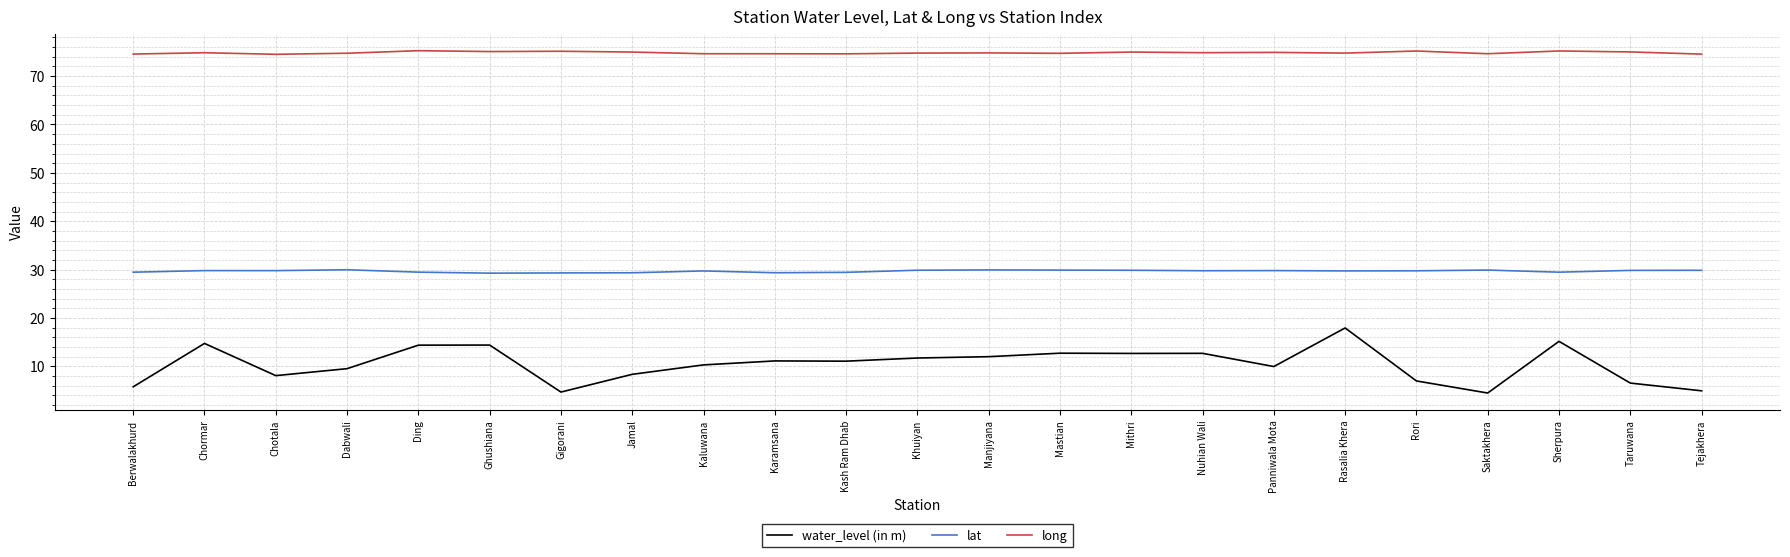

How many lines are shown in the chart?

3